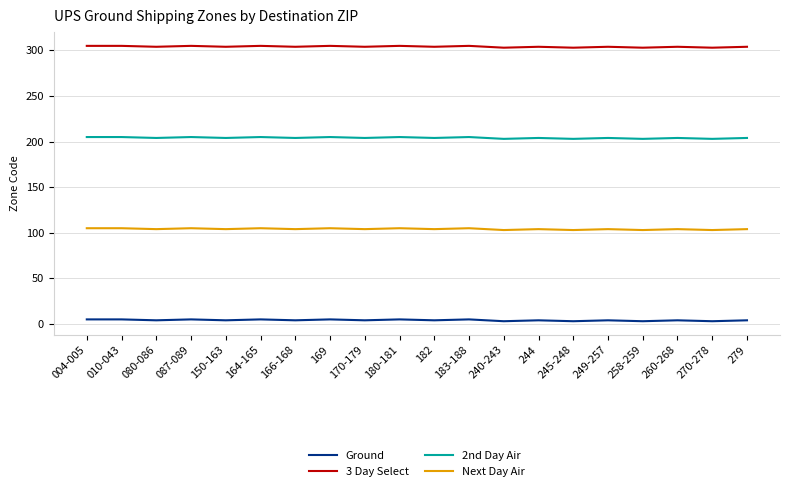

List the series in order of their overall mean, highest first.

3 Day Select, 2nd Day Air, Next Day Air, Ground